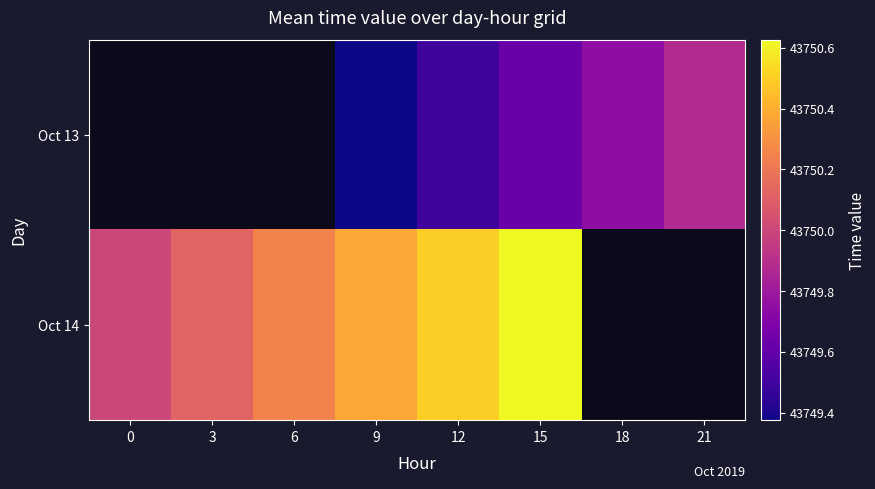

Which has a higher value, 21 or 9?

21